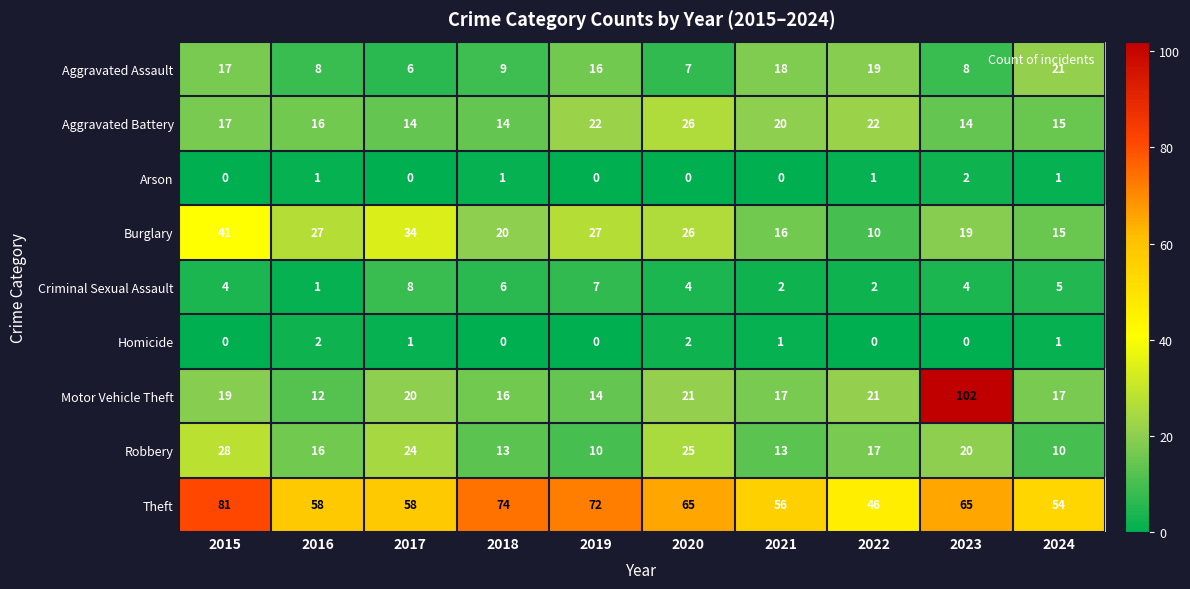

Count the Criminal Sexual Assault values in the range 2 to 6.

7